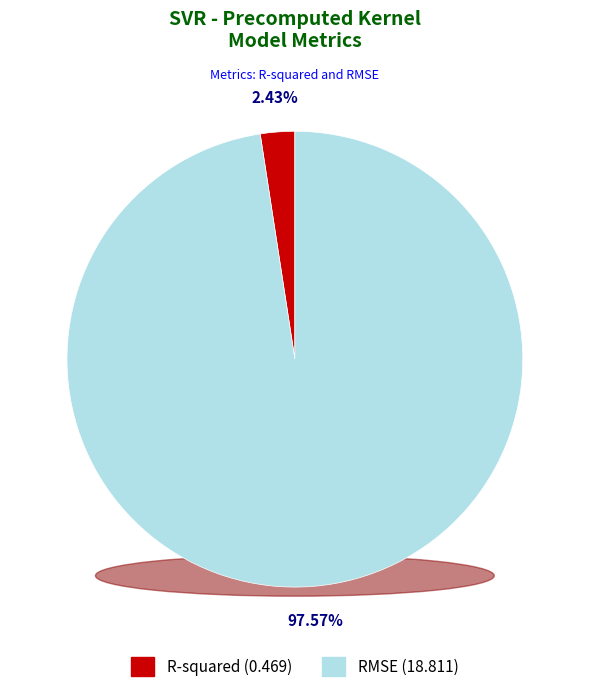

What is the largest slice in the pie chart?

RMSE